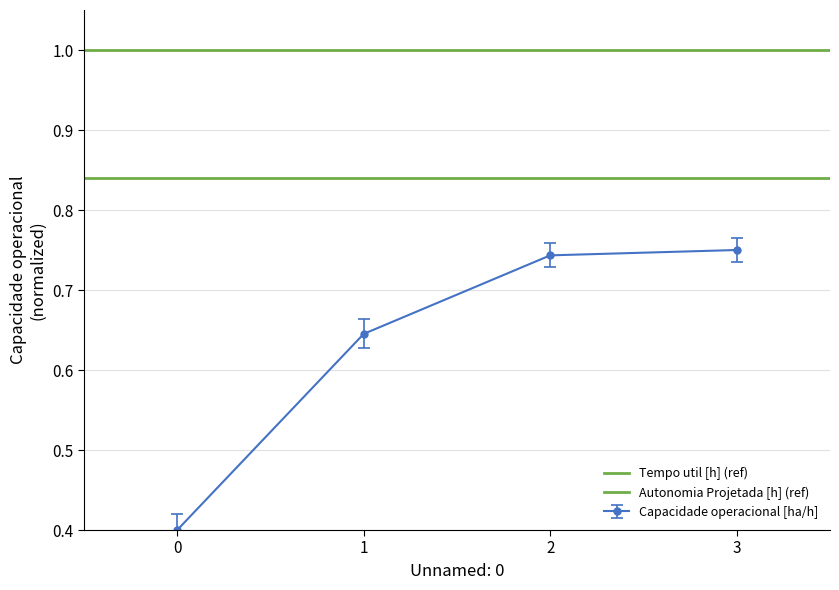

What is the total value across all series at 1?

1.8